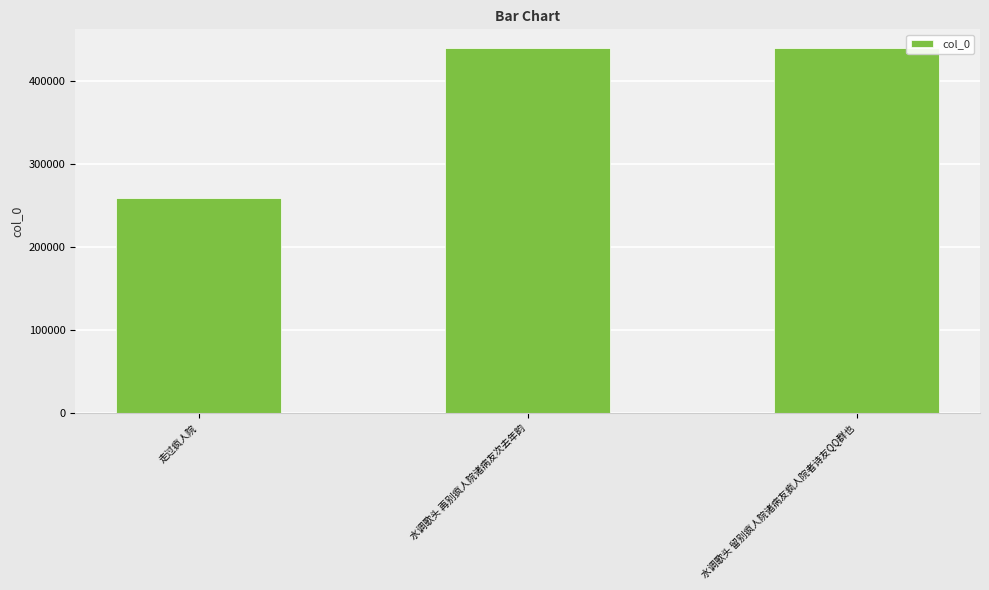

Read the value at 水调歌头 再别疯人院诸病友次去年韵.

440528